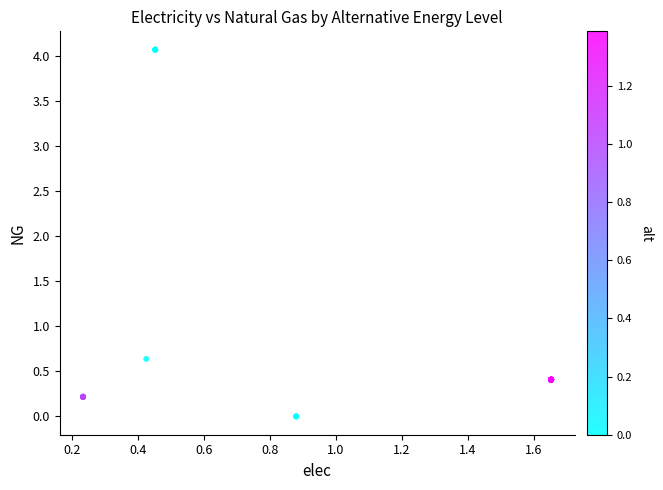

What Y value in the scatter plot is closest to 2?

0.6